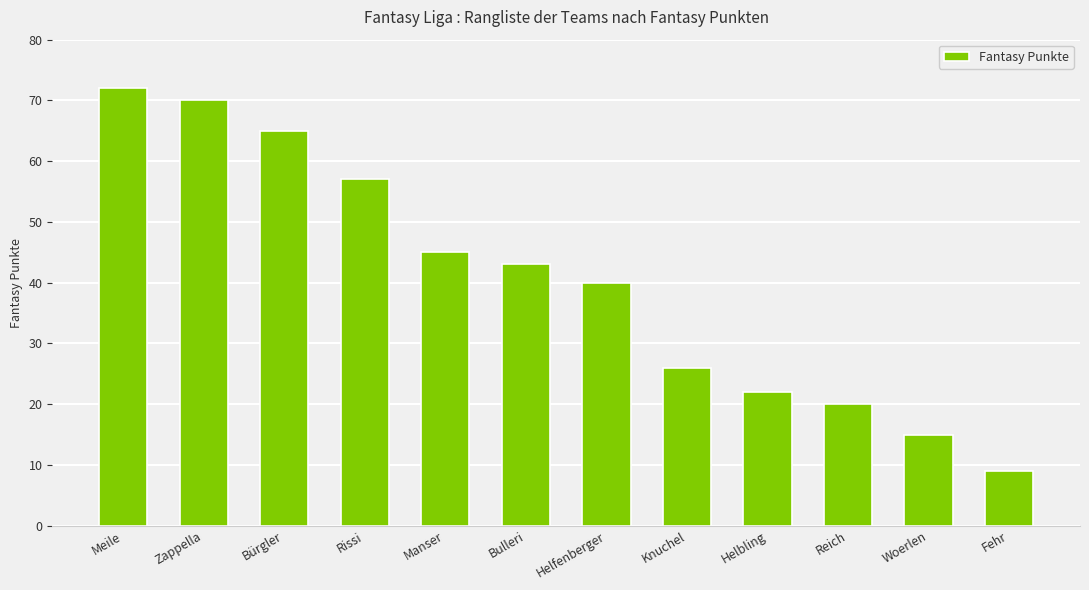

What is the label of the 7th bar from the left?

Helfenberger